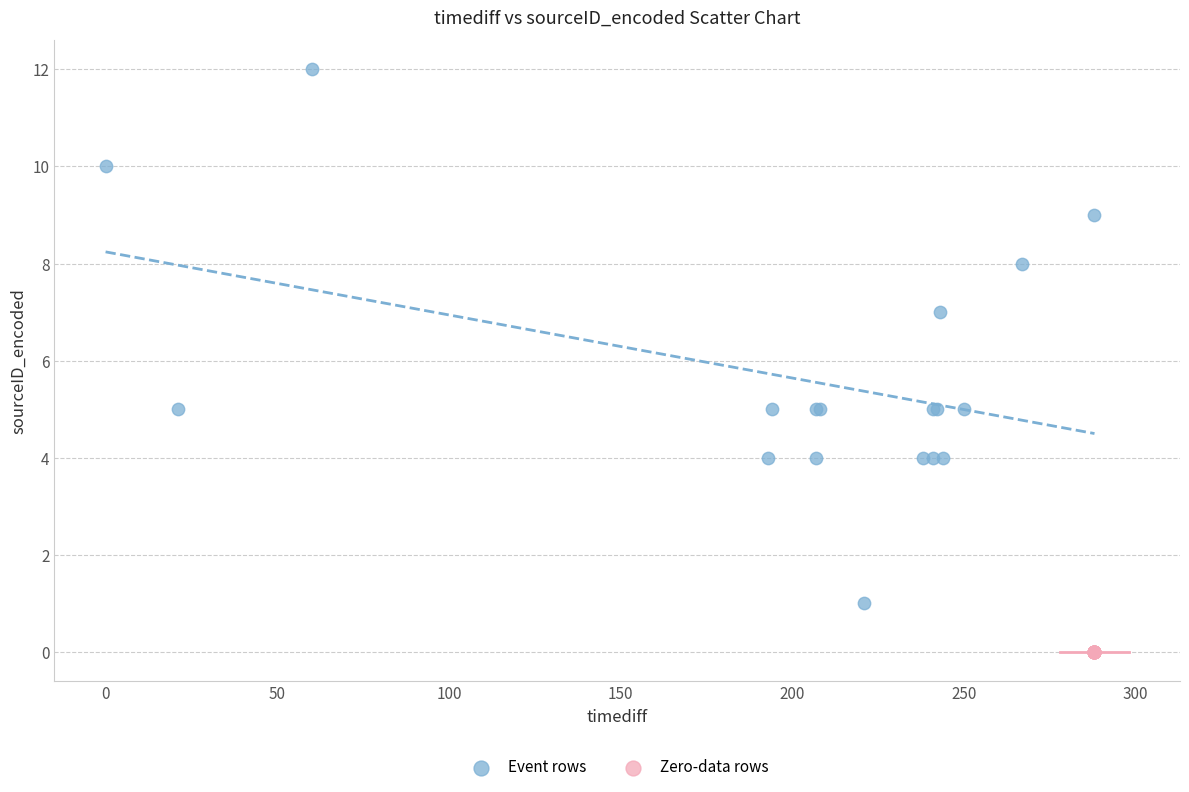

Which series reaches the maximum Y coordinate?

Event rows